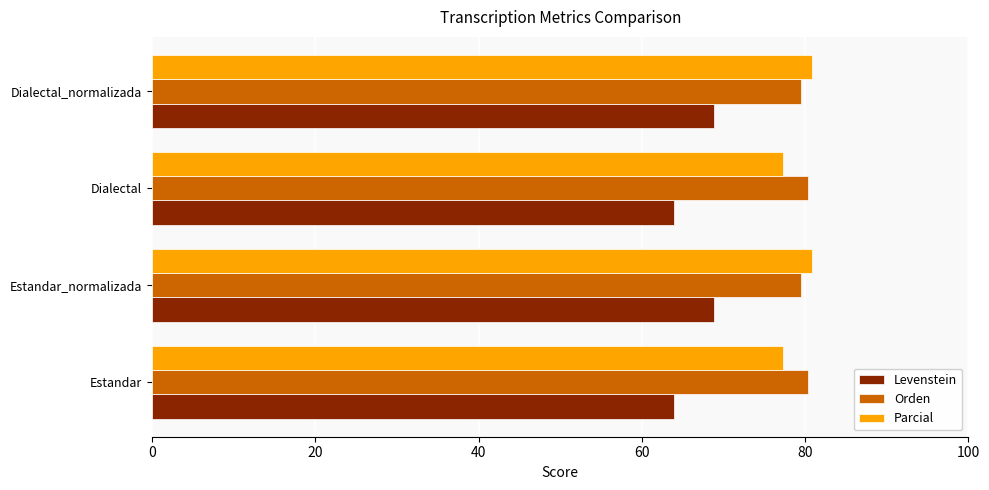

At how many categories does at least one series exceed 71?

4